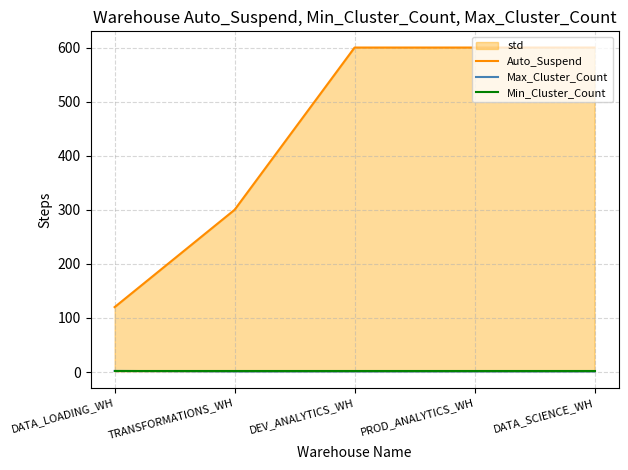

What is the label of the 3rd point from the right?

DEV_ANALYTICS_WH